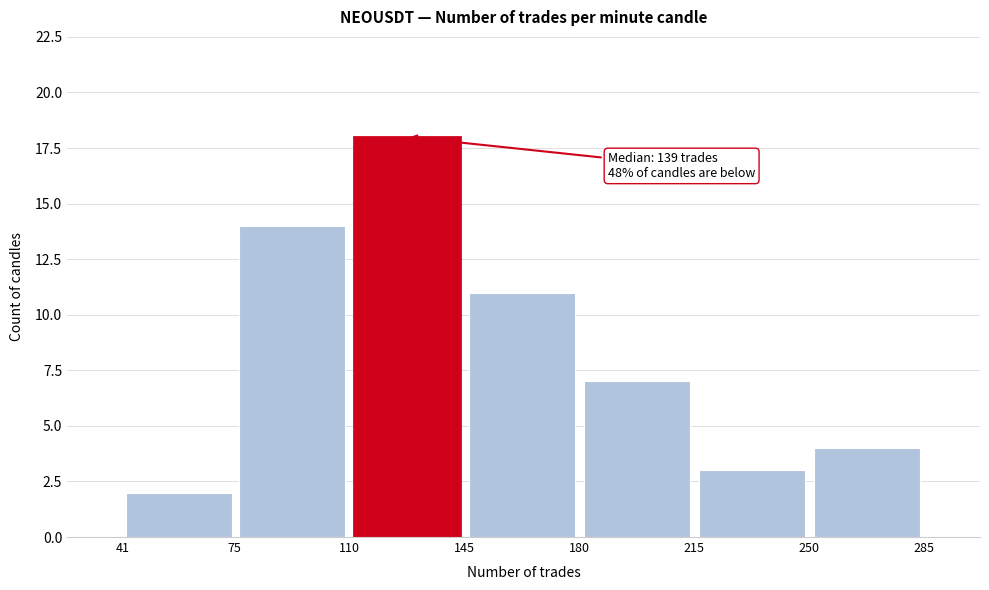

Which range on the x-axis has the tallest bar?

110 to 145